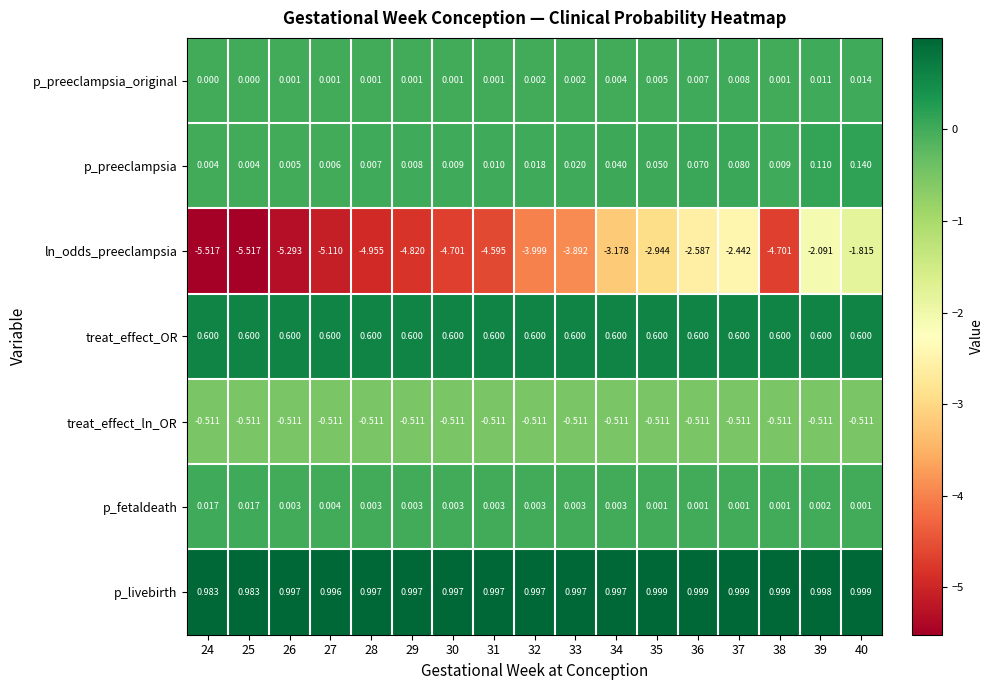

Which series has the largest total across all categories?

p_livebirth